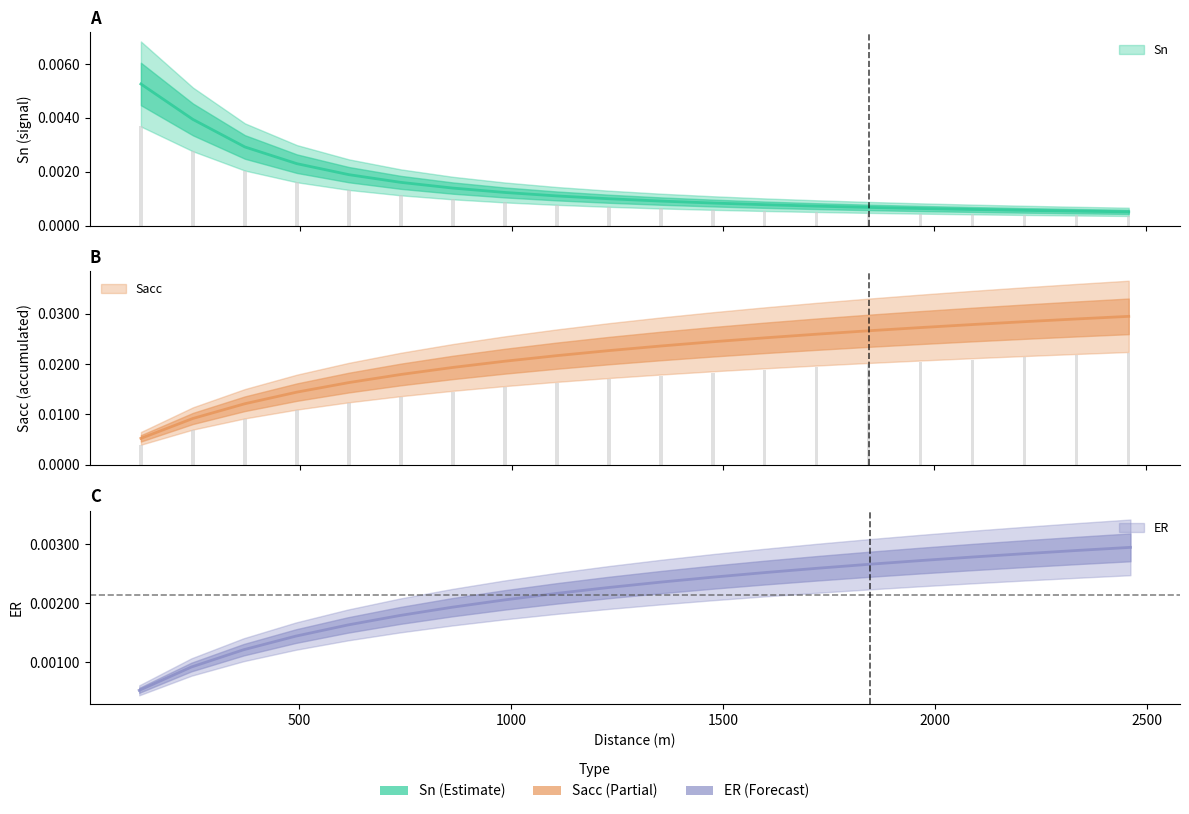

How many bars are there in total?

60